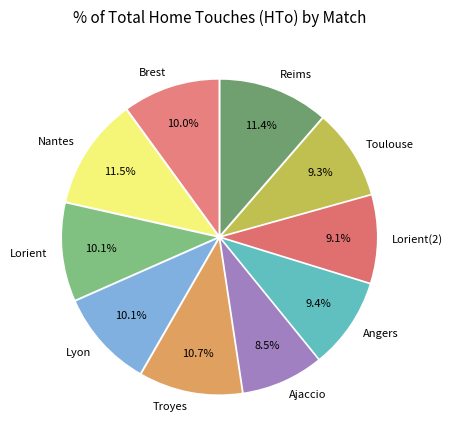

Is it true that Lyon is 10% of the pie?

True